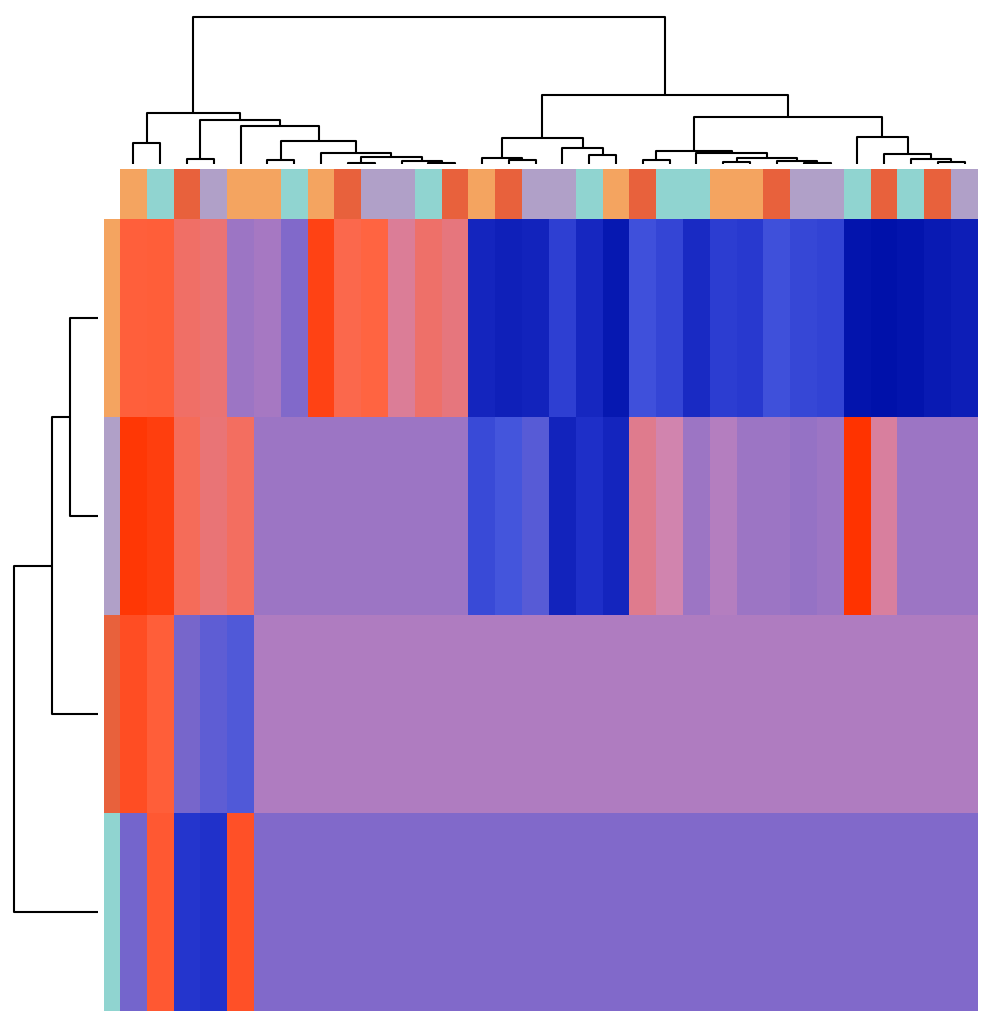

Which label corresponds to the smallest value in the chart?

27